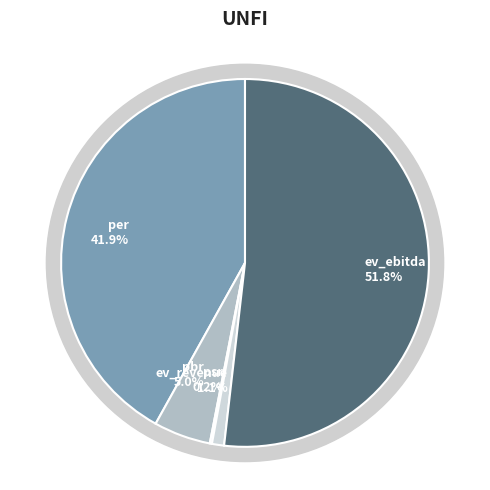

What percentage is NOT represented by per?

58.1%